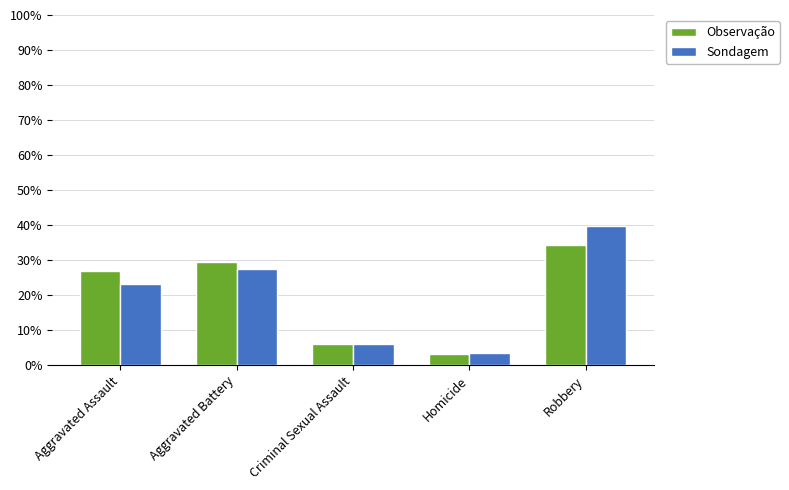

What are all the series names shown in the legend?

Observação, Sondagem